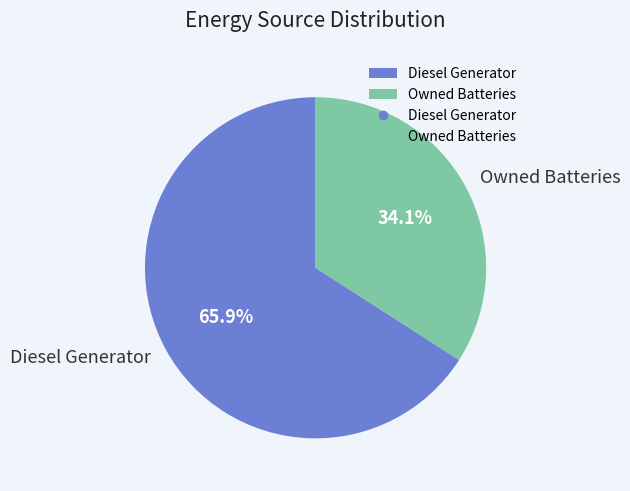

How many segments does this pie chart have?

2